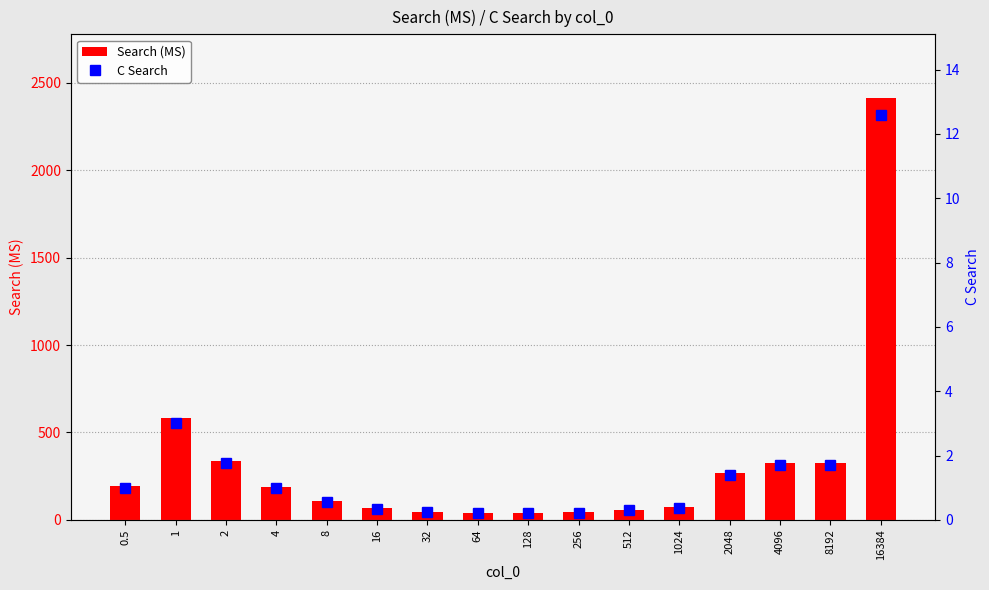

At which label does Search (MS) first exceed 189?

0.5